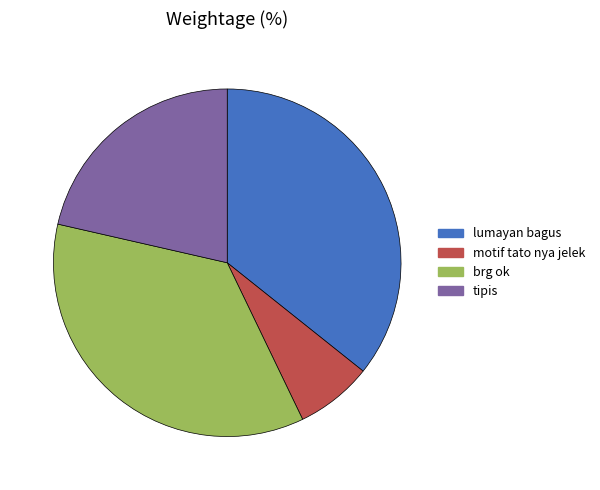

Does tipis represent more than half of the total?

No